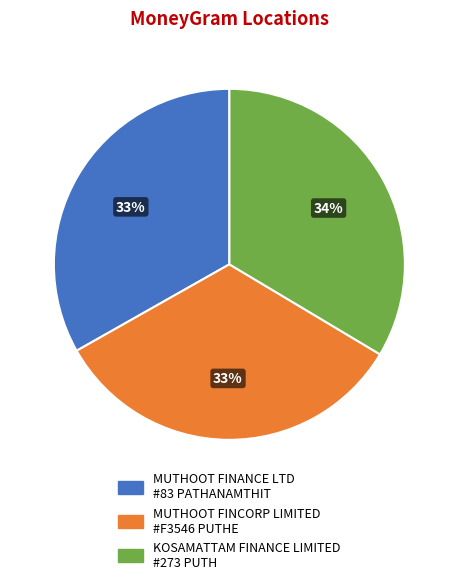

True or false: MUTHOOT FINANCE LTD #83 PATHANAMTHIT accounts for 33% of the total.

True